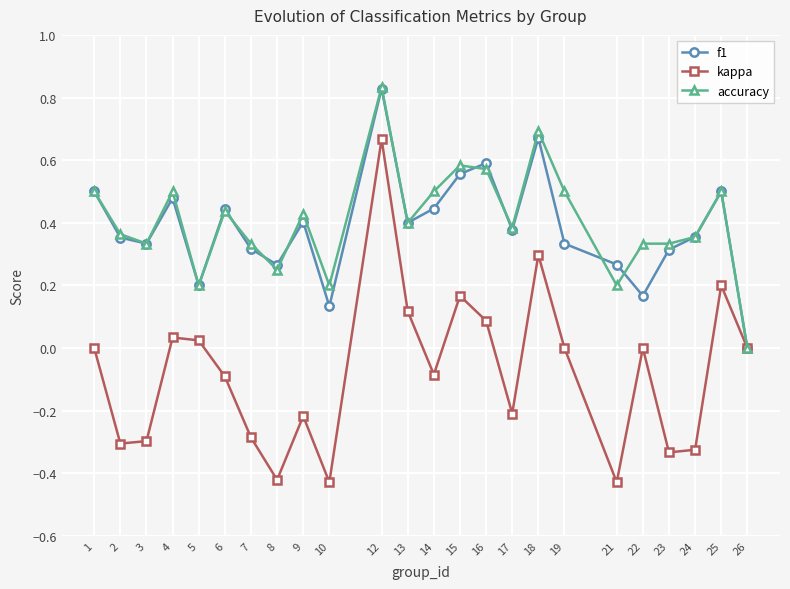

Which category has the highest value across all series?

12